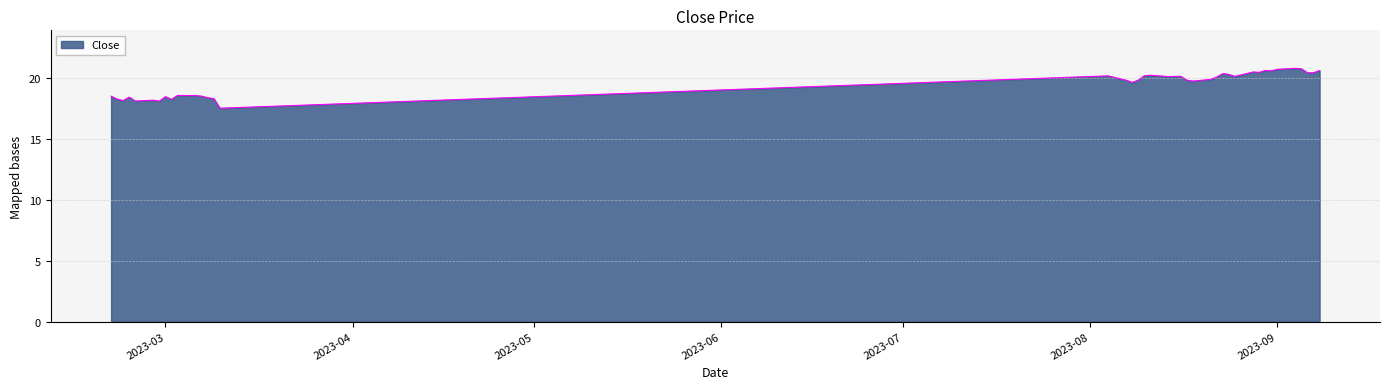

What is the difference between the maximum and minimum values?

3.3